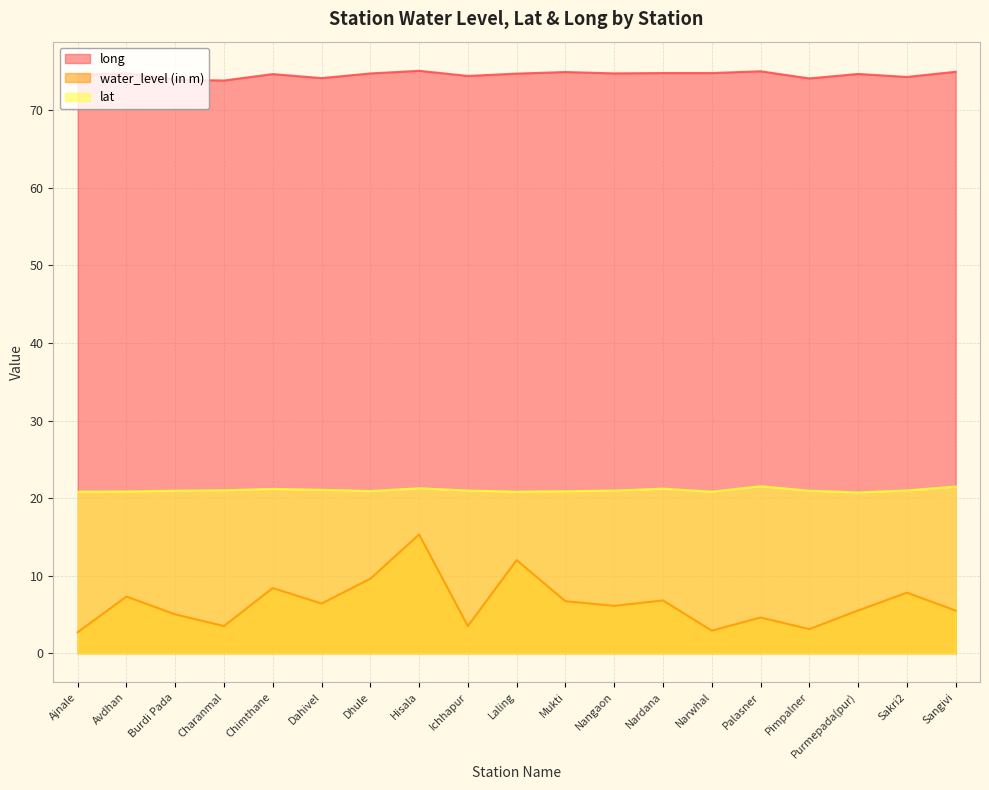

What is the label of the 11th point from the right?

Ichhapur